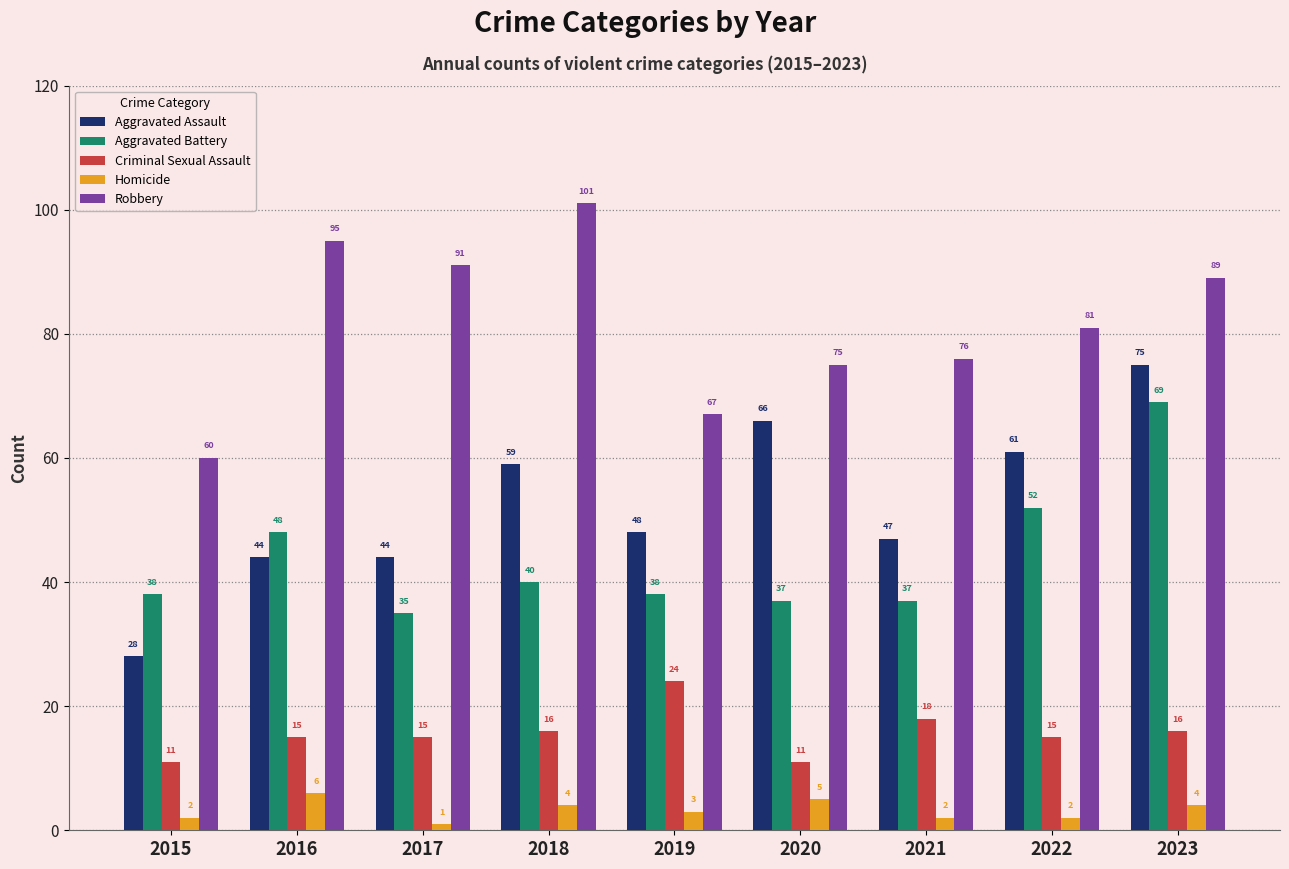

True or false: Homicide has a value of 6 at 2016.

True